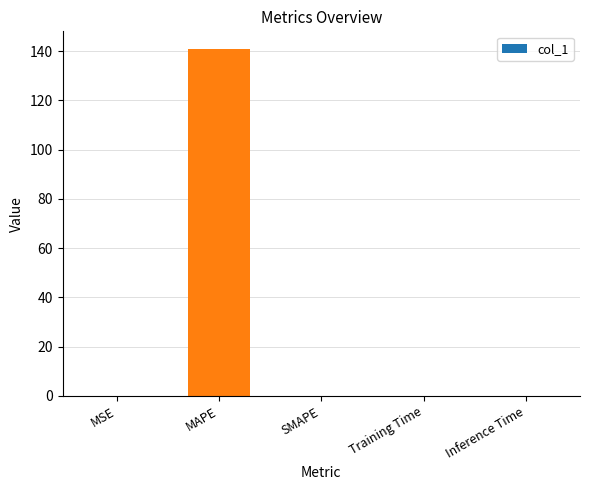

What is the average value?

28.2